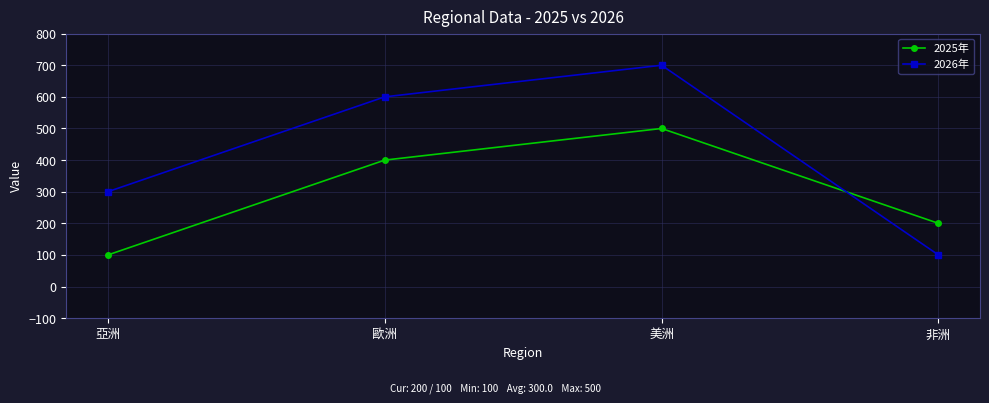

Reading left to right, extract all data points from this chart.

2025年: 亞洲=100	歐洲=400	美洲=500	非洲=200
2026年: 亞洲=300	歐洲=600	美洲=700	非洲=100